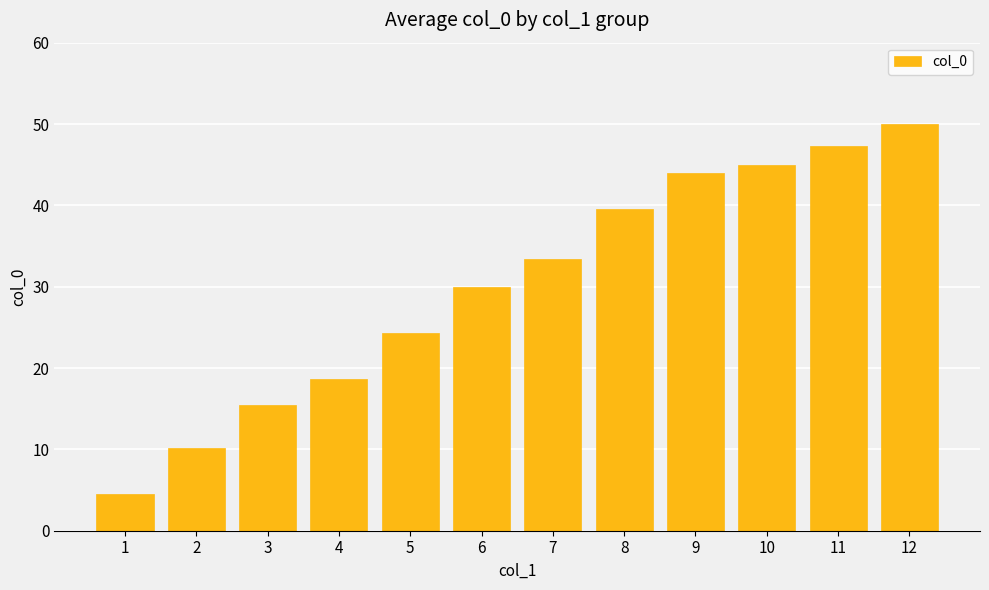

What is the difference between the maximum and minimum values?

45.5